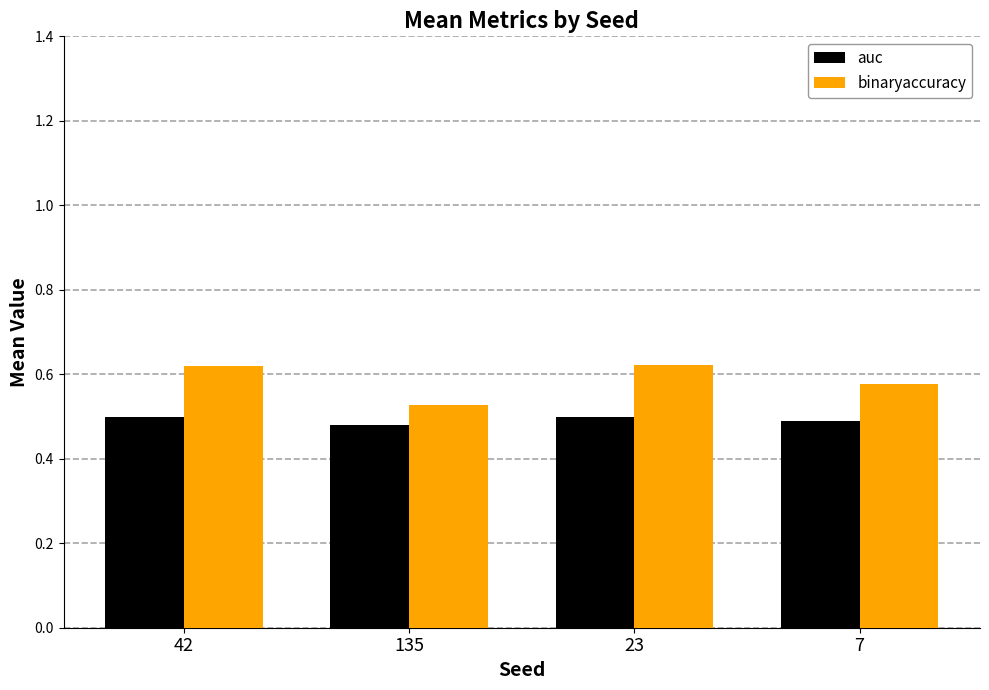

What is the sum of all auc values?

2.0